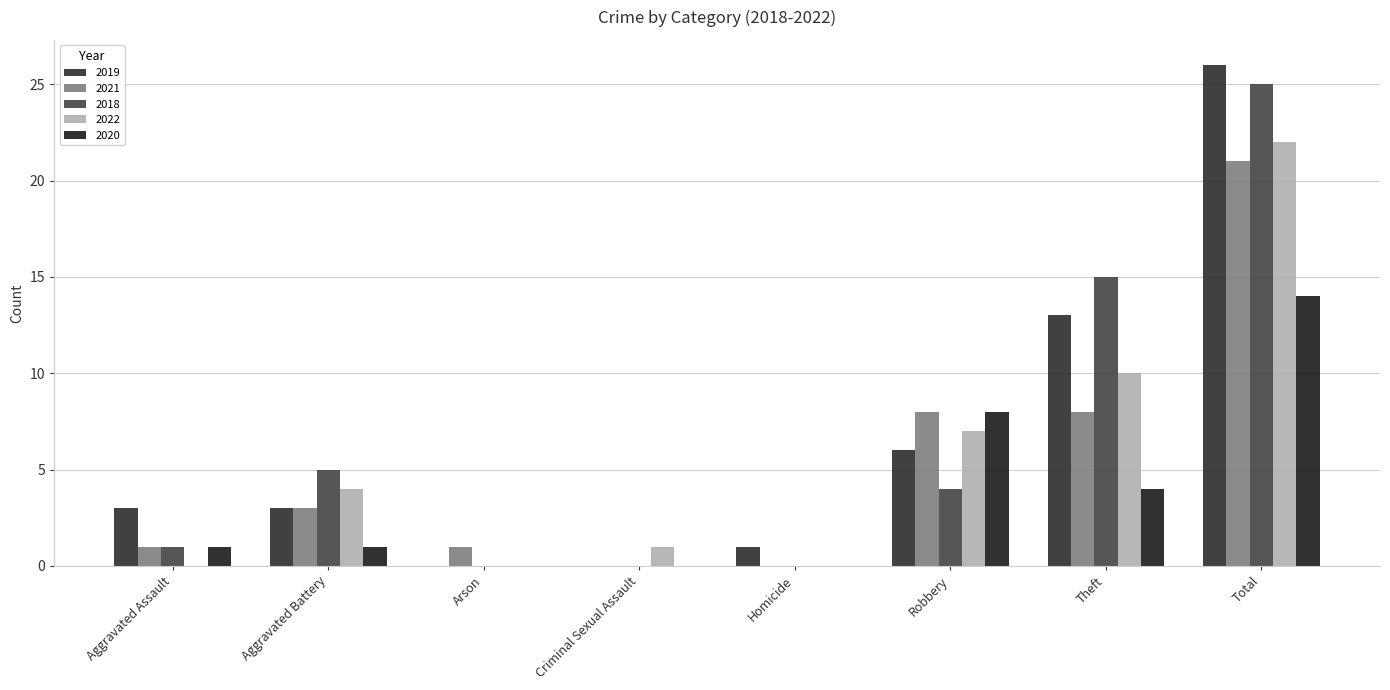

What is the difference between the 2019 values at Total and Arson?

26